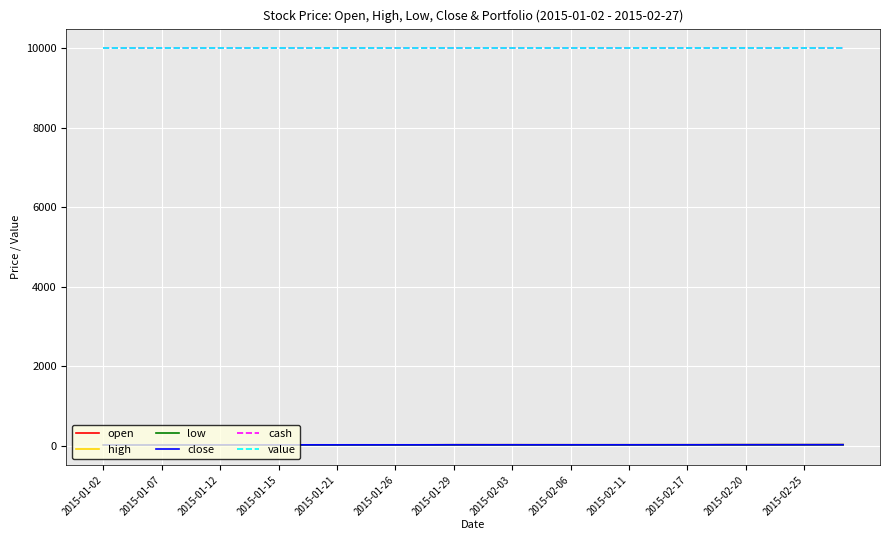

At how many categories does at least one series exceed 4864?

39